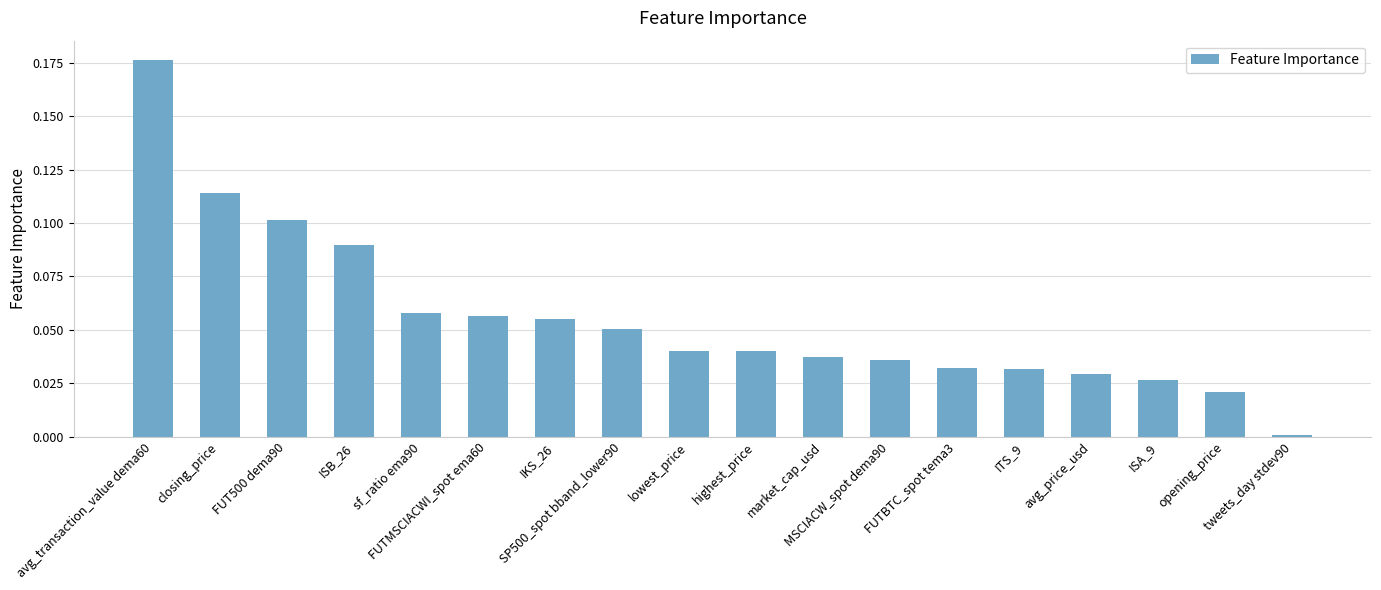

What is the sum of all values?

1.0